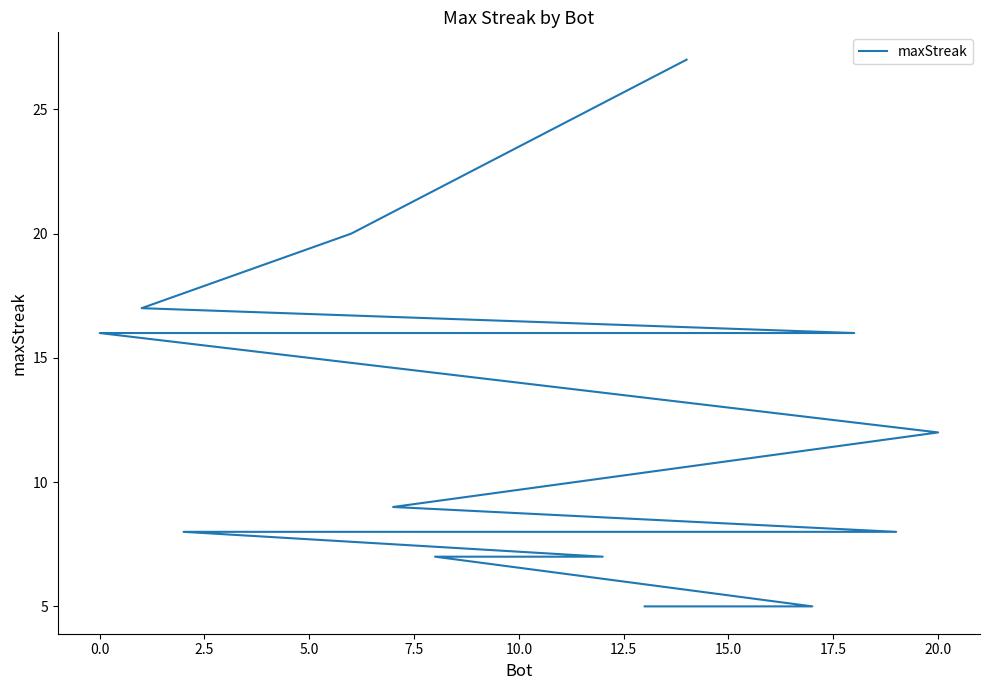

Between 15.0 and −2.5, which is larger?

−2.5